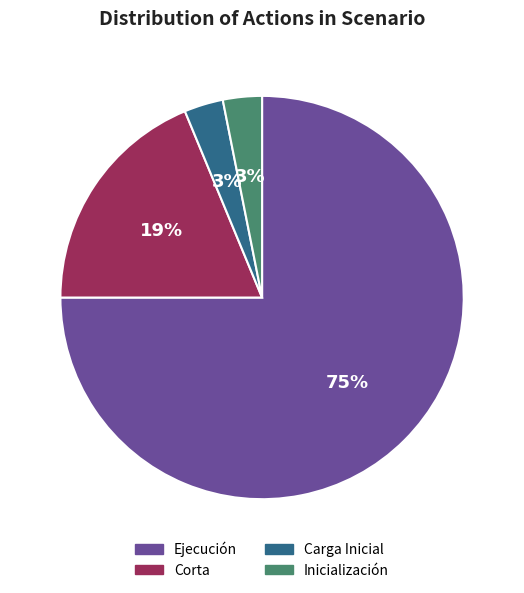

Count the number of slices in the pie.

4